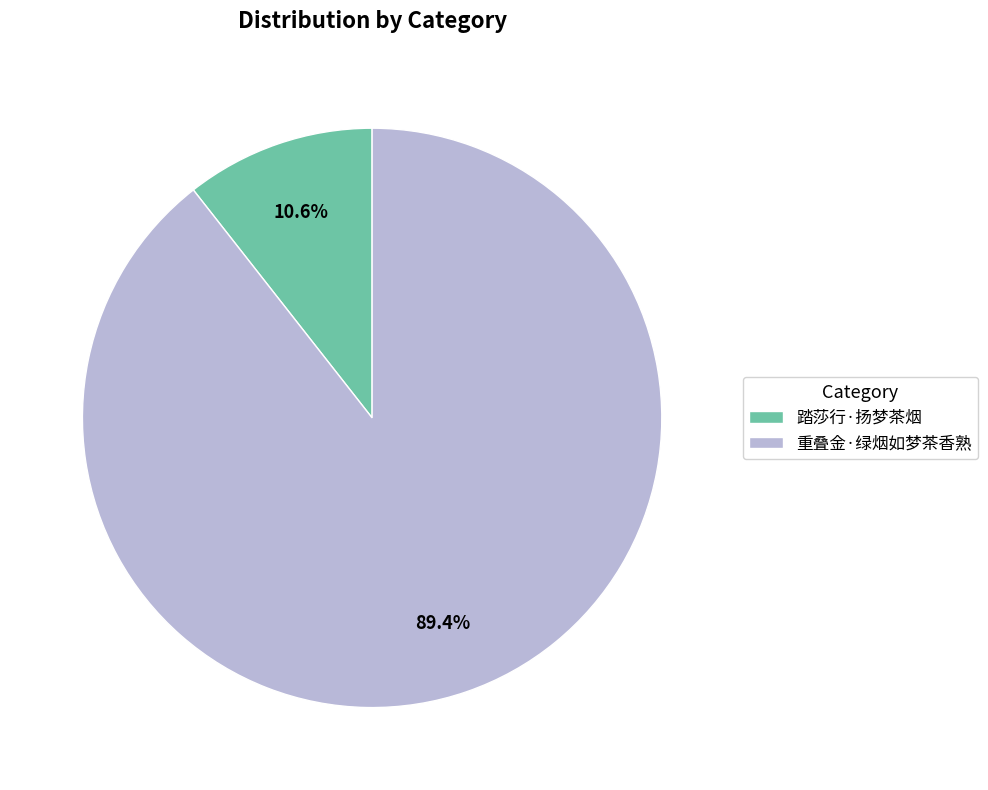

Approximately how many times larger is the value at 重叠金·绿烟如梦茶香熟 compared to 踏莎行·扬梦茶烟?

8.4